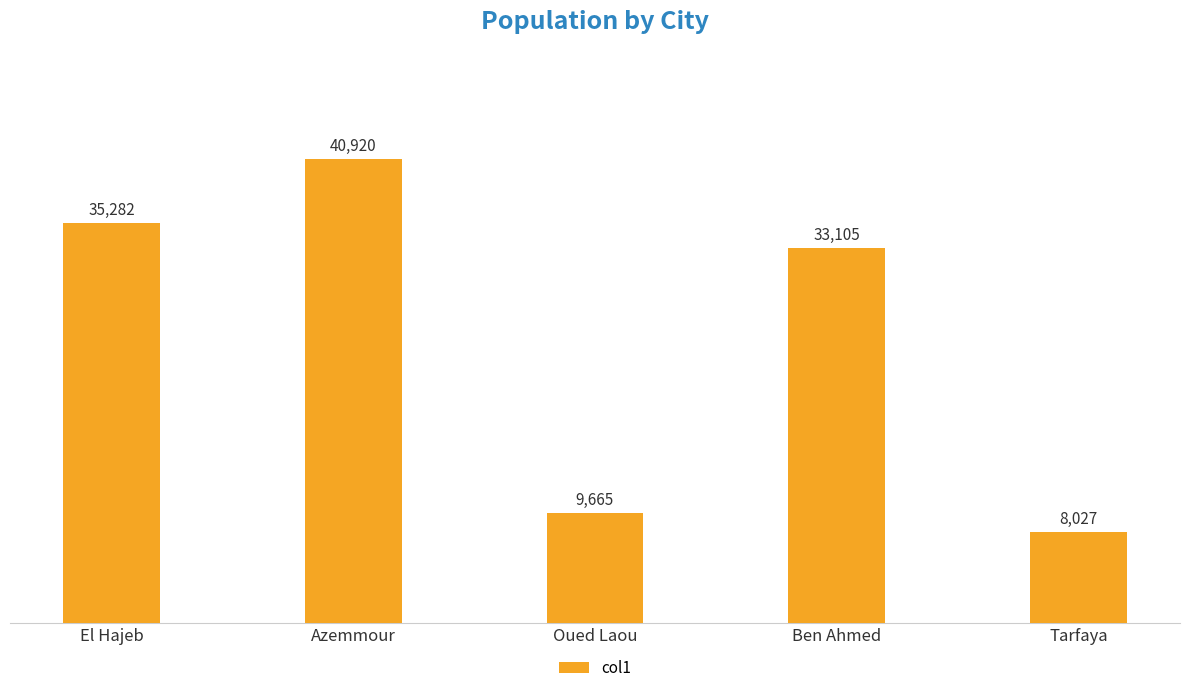

Is it true that the value at El Hajeb is 61047?

False